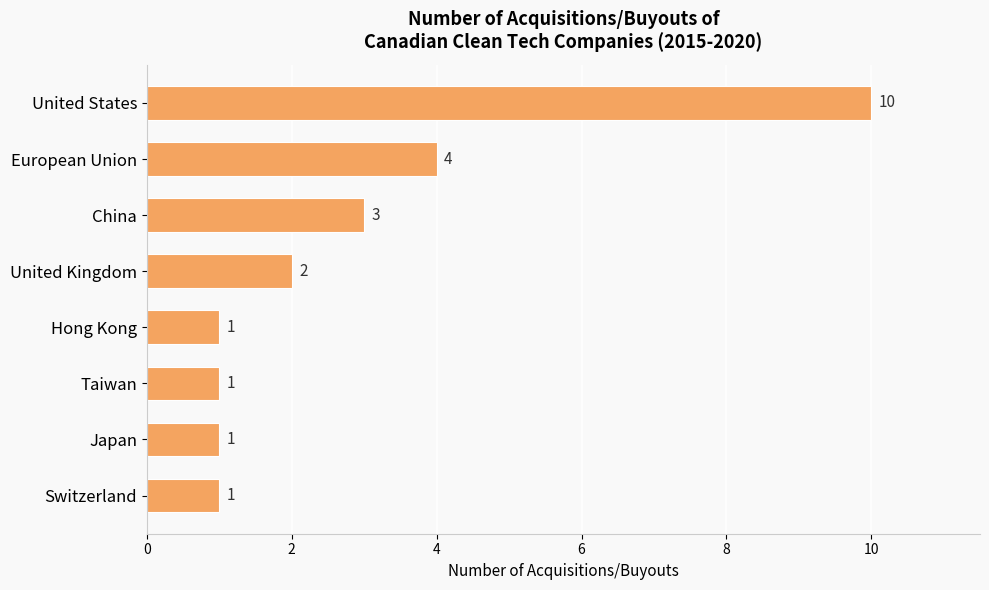

What is the change in value from United States to China?

-7